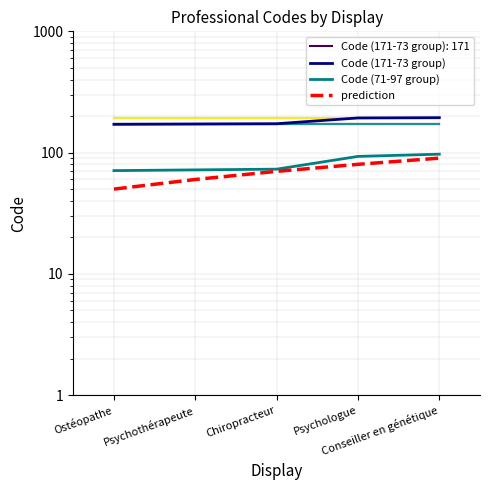

What are all the series names shown in the legend?

Code (171-73 group), Code (71-97 group), prediction